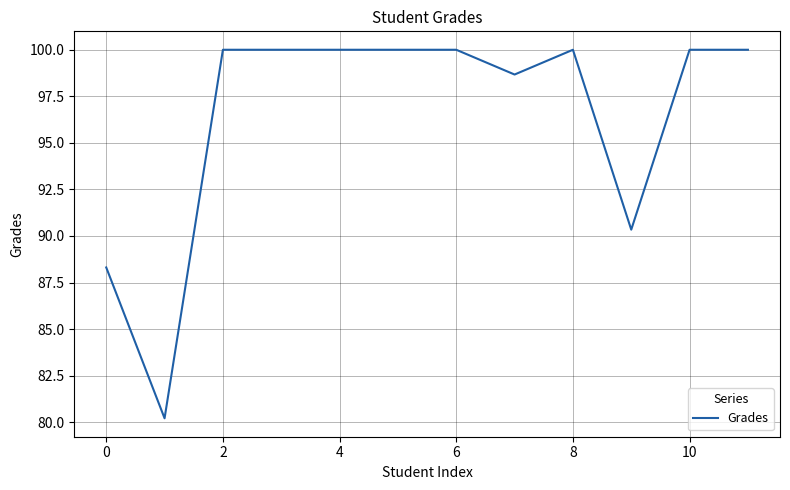

What is the smallest value displayed?

80.2